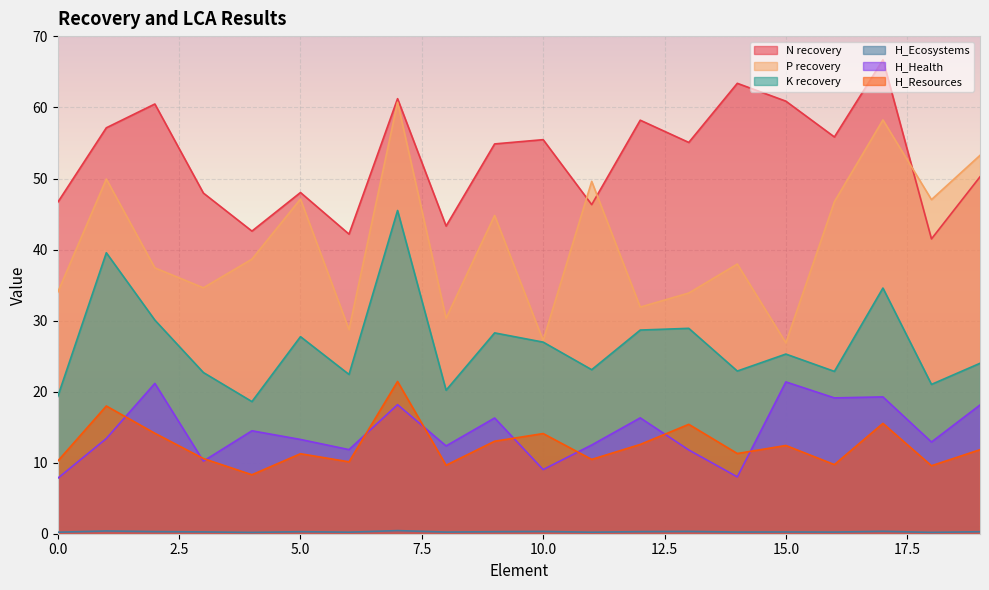

How many lines are shown in the chart?

6